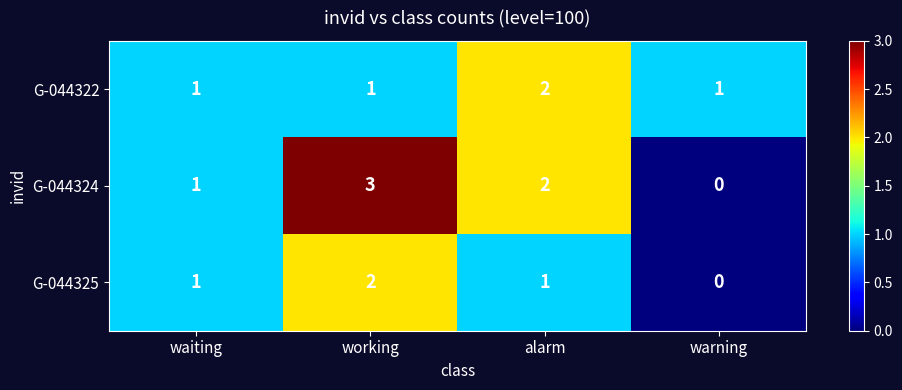

What is the sum of all G-044324 values?

6